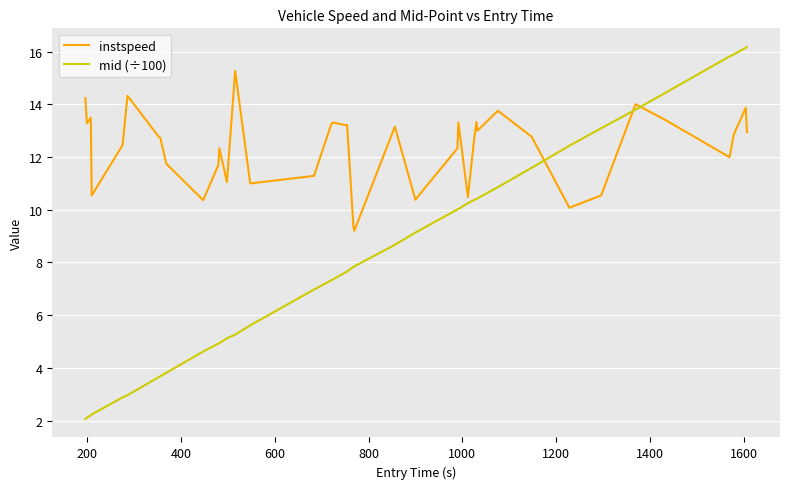

Is this an area chart (filled region under the line)?

No